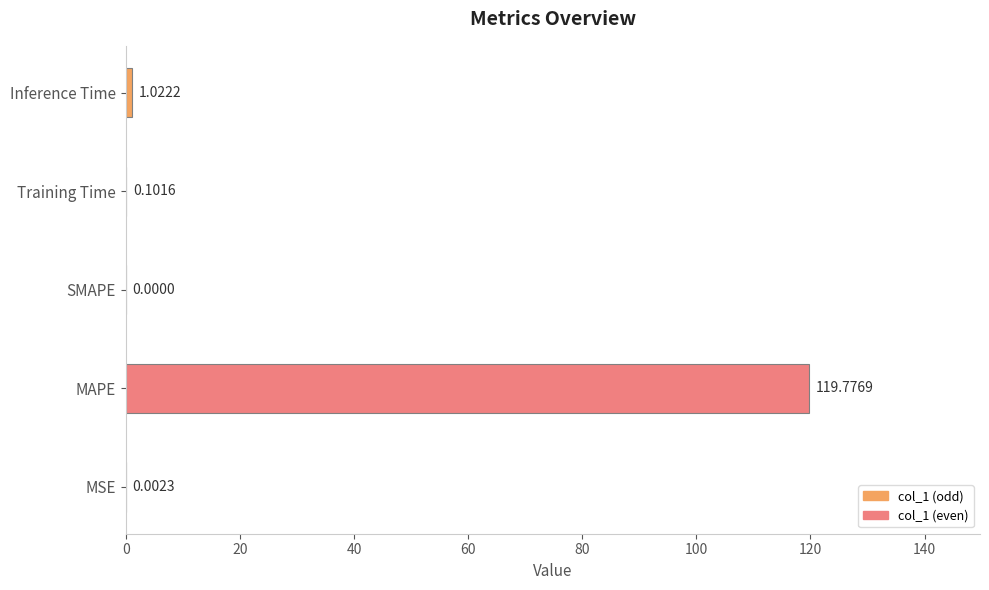

What is the greatest value displayed?

119.8